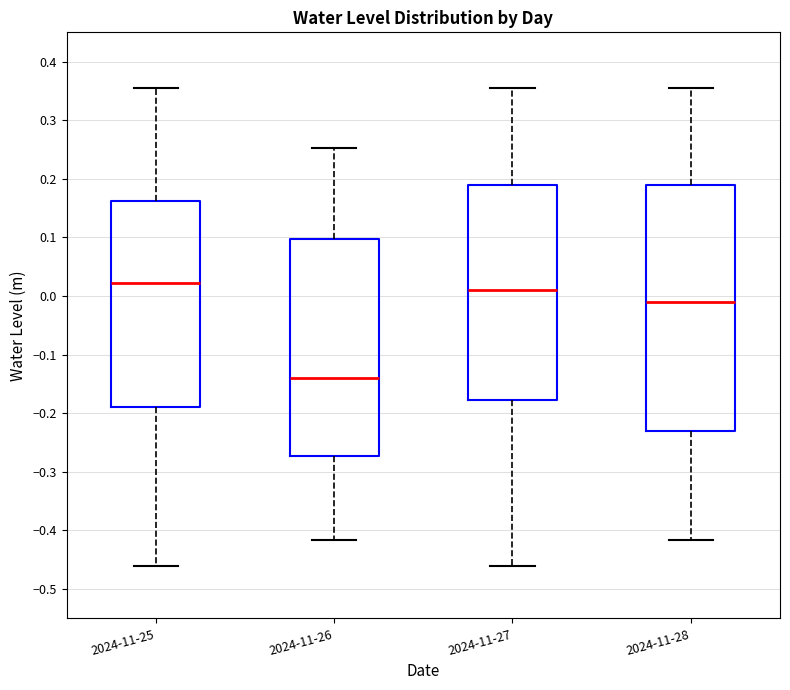

Comparing the boxes themselves (not the whiskers), which one is the tallest?

2024-11-28